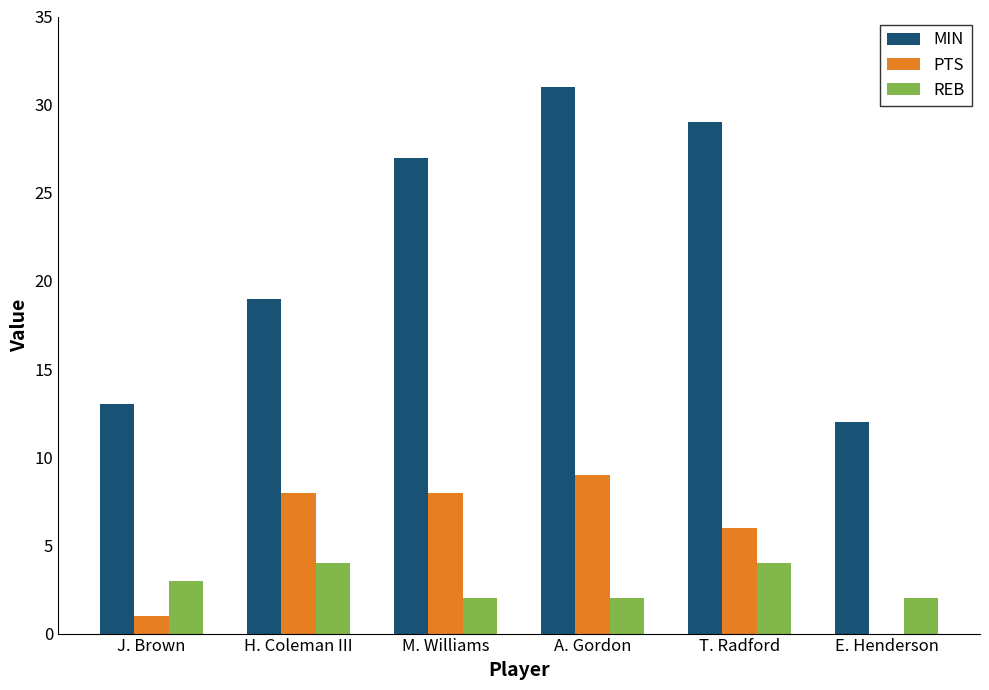

Is it true that MIN equals 16 at E. Henderson?

False